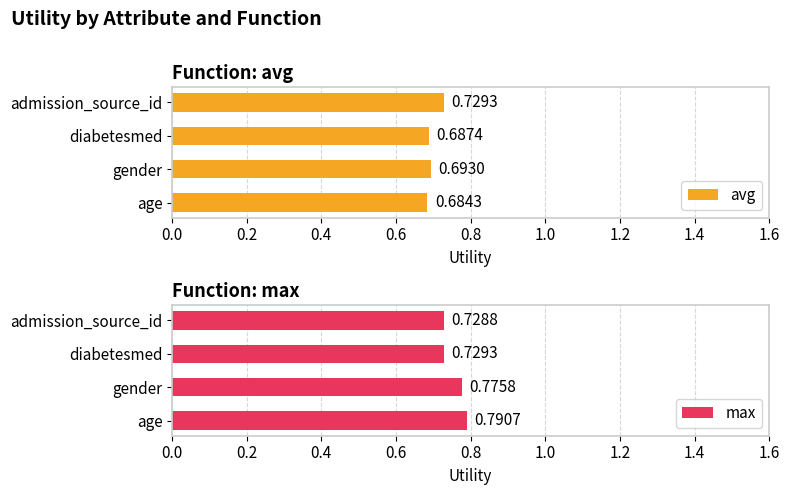

How many groups of bars are there?

4